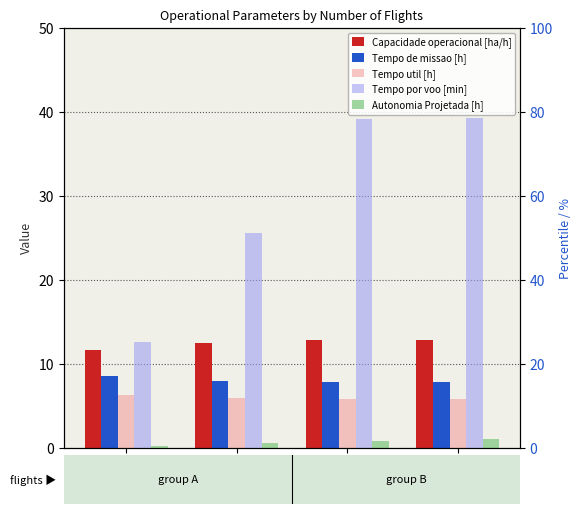

How many bars are there in each group?

5